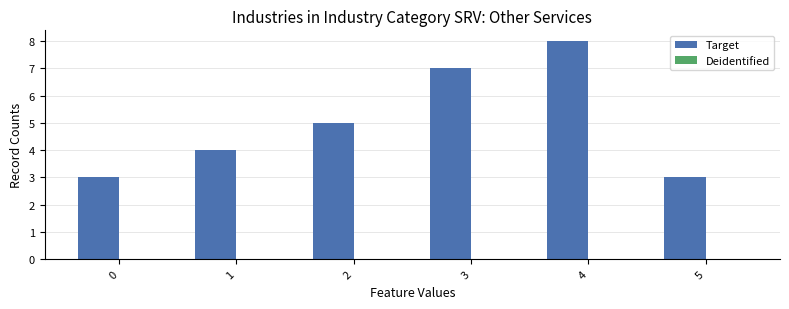

What is the greatest value displayed?

8